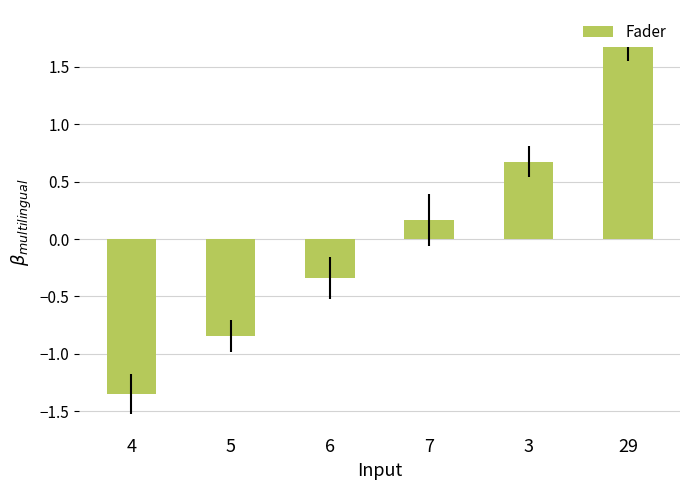

What is the minimum value shown in the chart?

-1.4